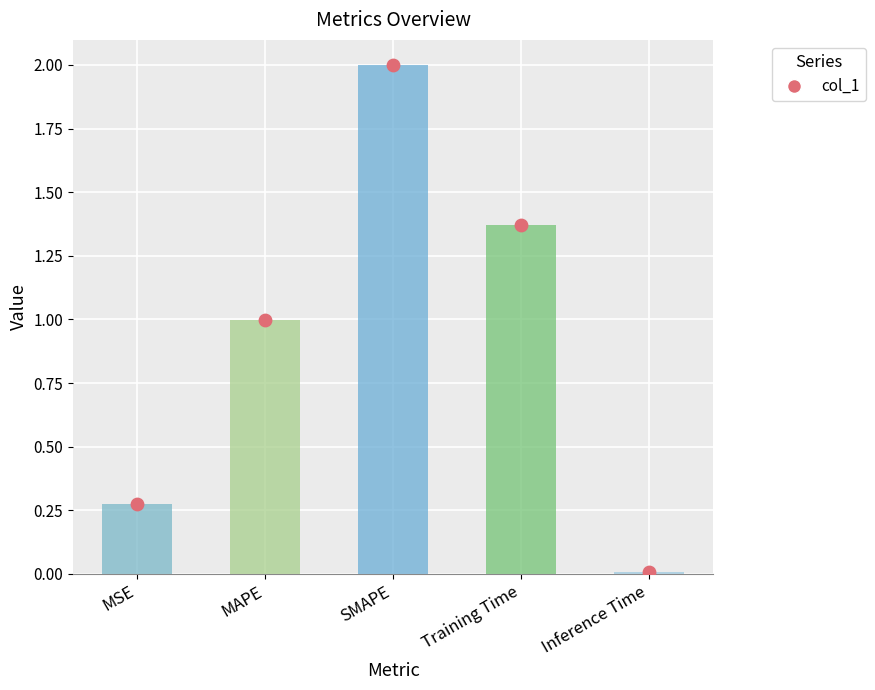

Which series contains the lowest Y value?

col_1